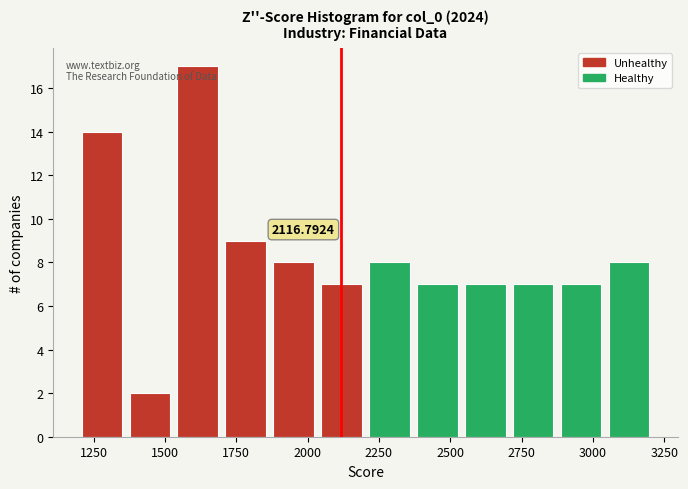

Around what value on the x-axis is the tallest bar? Give the approximate position of its centre, as read against the axis.

1600